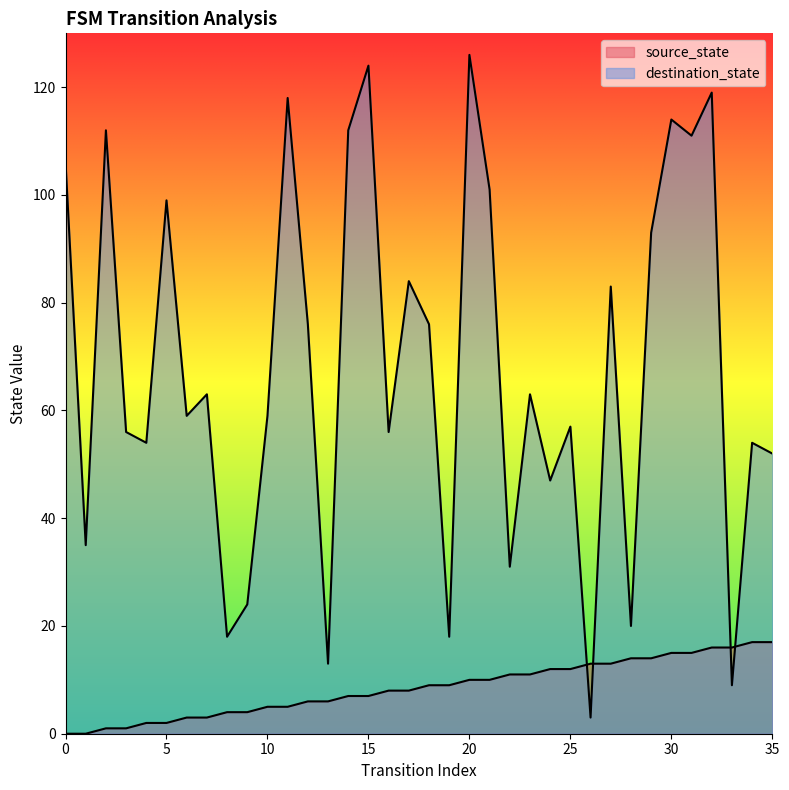

How many lines are shown in the chart?

2